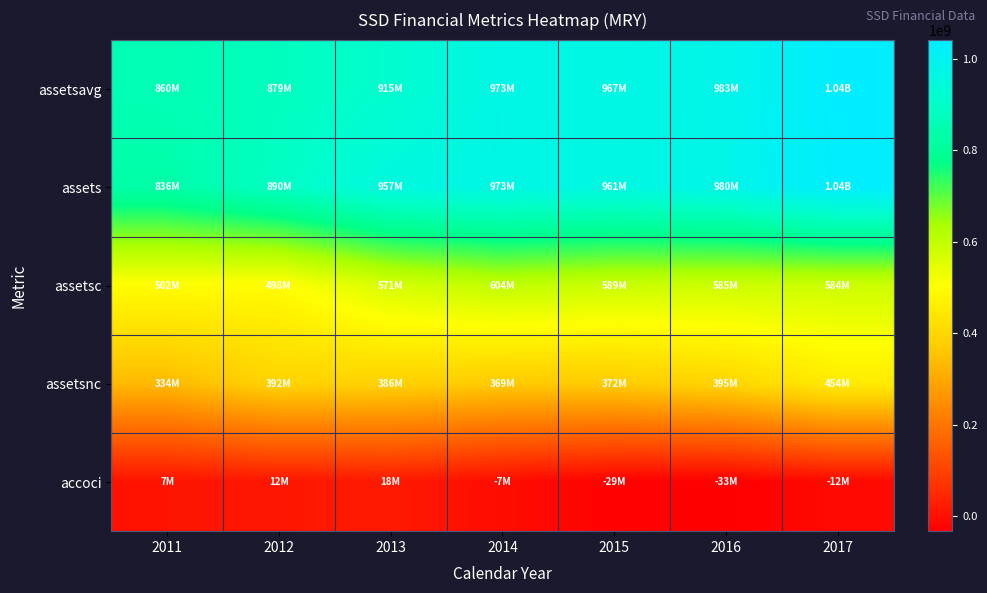

List the series in order of their peak value, highest first.

assetsavg, assets, assetsc, assetsnc, accoci